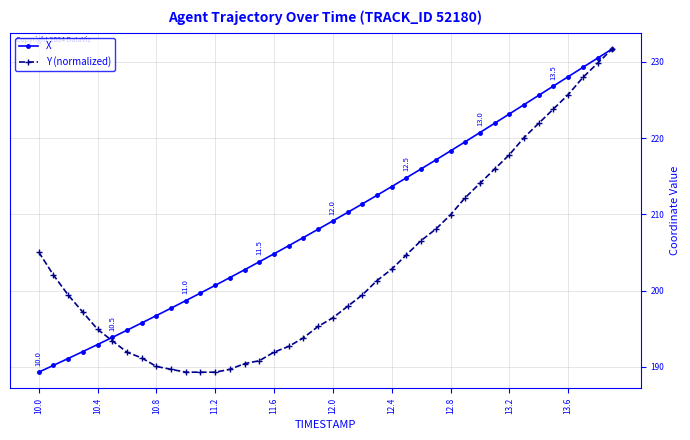

How many lines are shown in the chart?

2